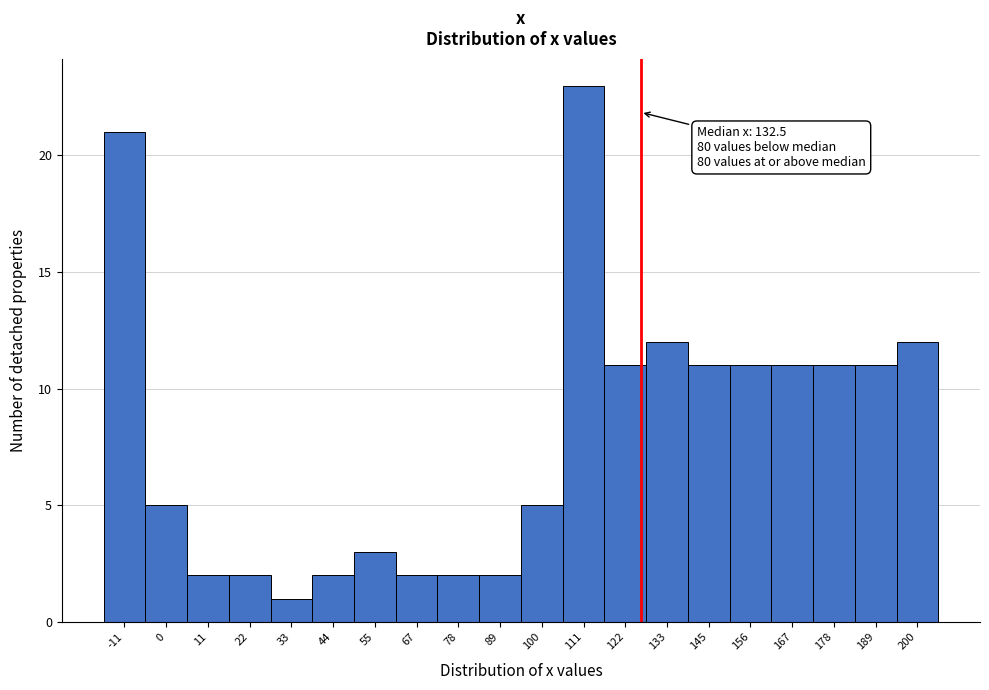

Reading right to left, extract all data points from this chart.

200=12	189=11	178=11	167=11	156=11	145=11	133=12	122=11	111=23	100=5	89=2	78=2	67=2	55=3	44=2	33=1	22=2	11=2	0=5	-11=21